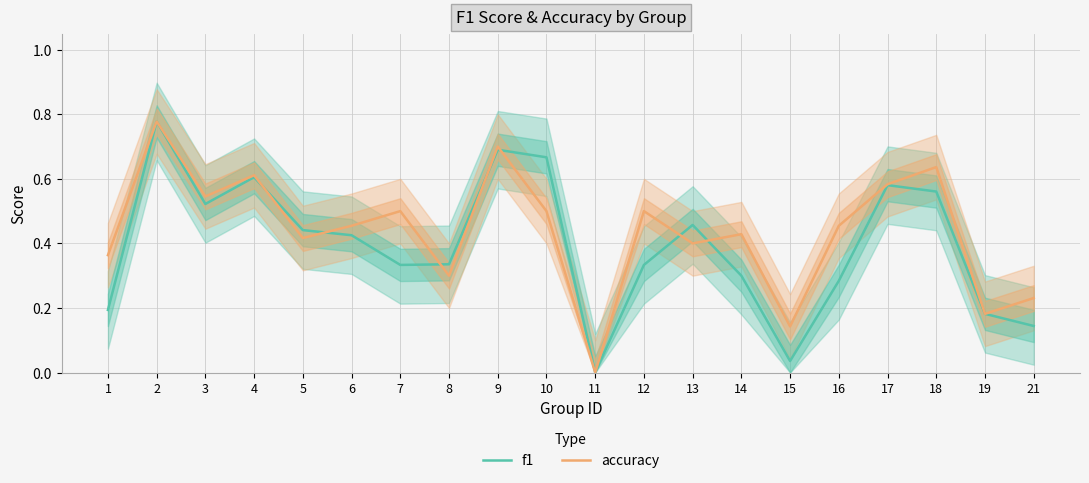

True or false: f1 has more than 2 interior local peaks.

True